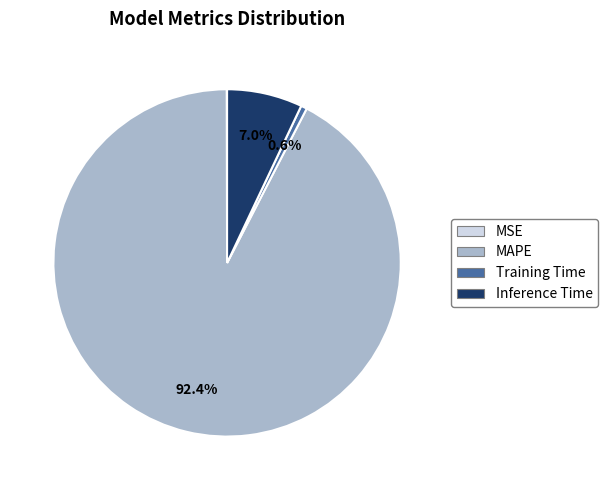

What percentage is the Training Time slice, to the nearest percent?

1%